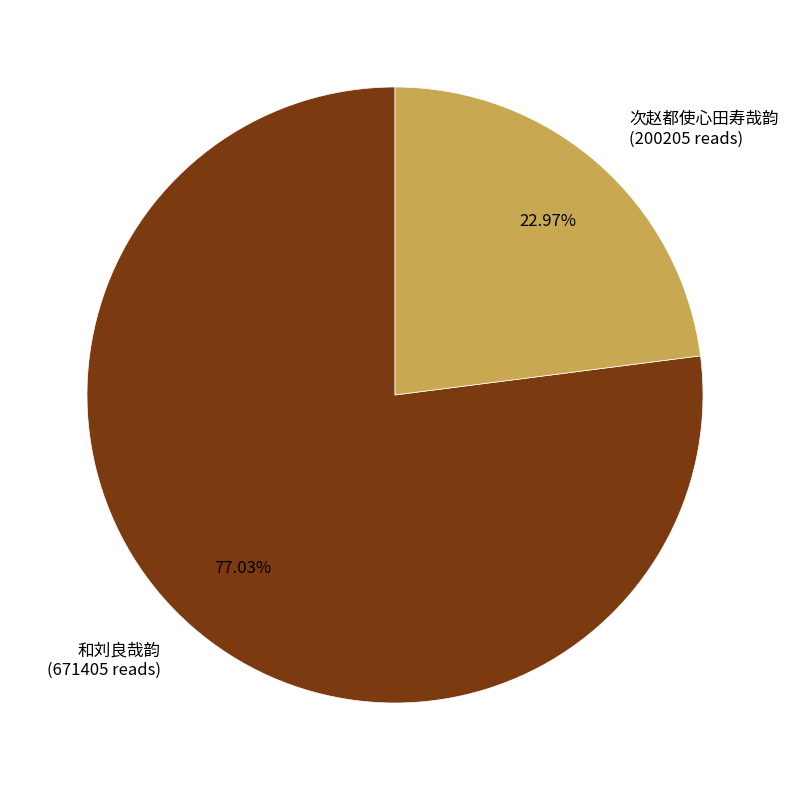

True or false: 次赵都使心田寿哉韵 accounts for 23% of the total.

True